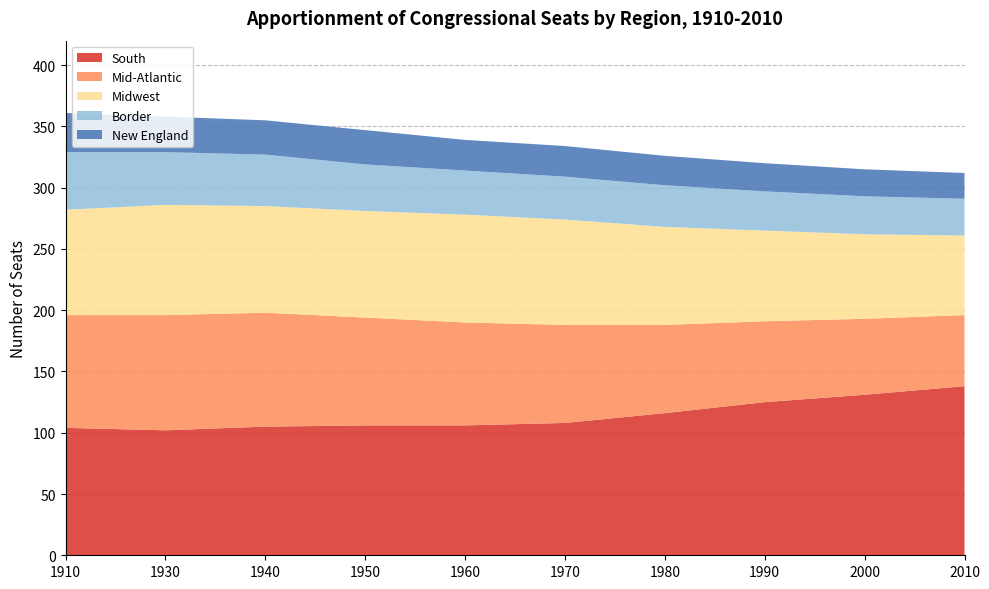

Reading right to left, extract all data points from this chart.

South: 2010=138	2000=131	1990=125	1980=116	1970=108	1960=106	1950=106	1940=105	1930=102	1910=104
Mid-Atlantic: 2010=58	2000=62	1990=66	1980=72	1970=80	1960=84	1950=88	1940=93	1930=94	1910=92
Midwest: 2010=65	2000=69	1990=74	1980=80	1970=86	1960=88	1950=87	1940=87	1930=90	1910=86
Border: 2010=30	2000=31	1990=32	1980=34	1970=35	1960=36	1950=38	1940=42	1930=43	1910=47
New England: 2010=21	2000=22	1990=23	1980=24	1970=25	1960=25	1950=28	1940=28	1930=29	1910=32